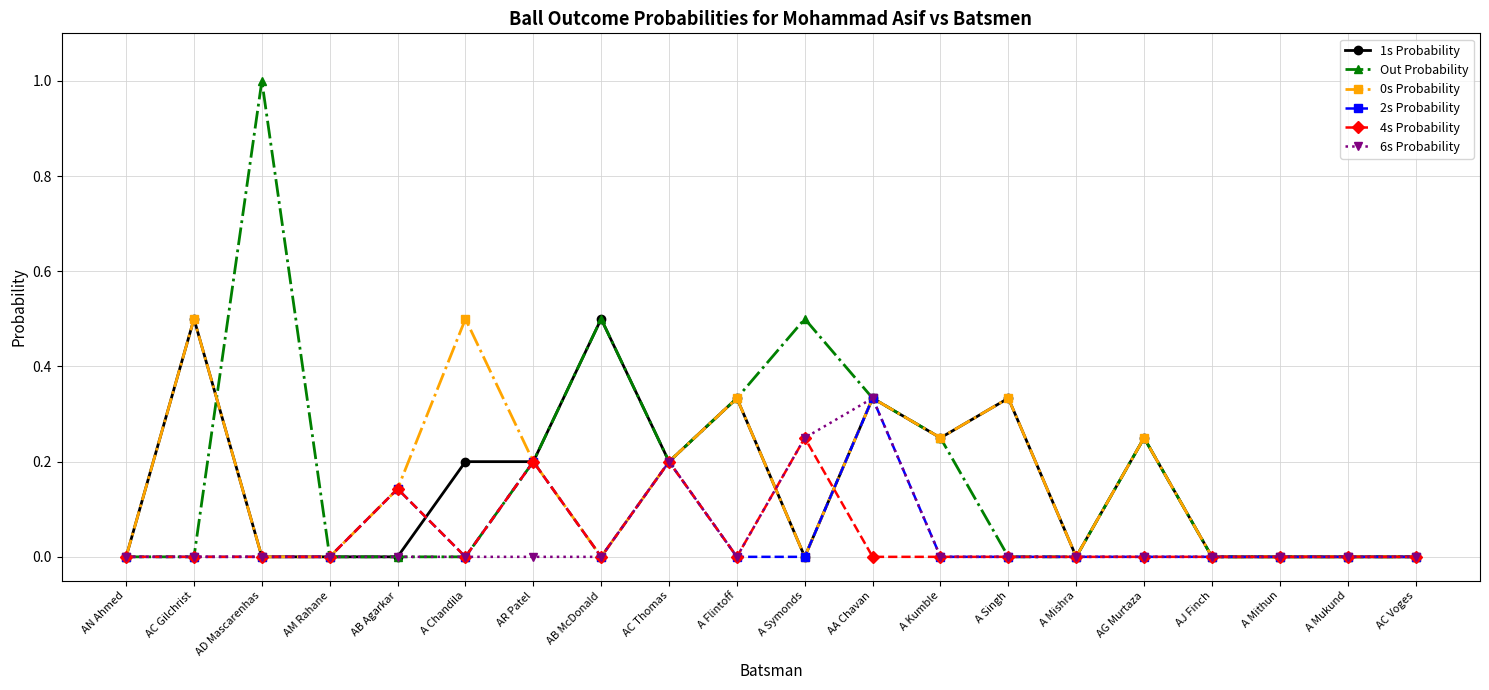

How many 6s Probability values are between 0 and 1?

20